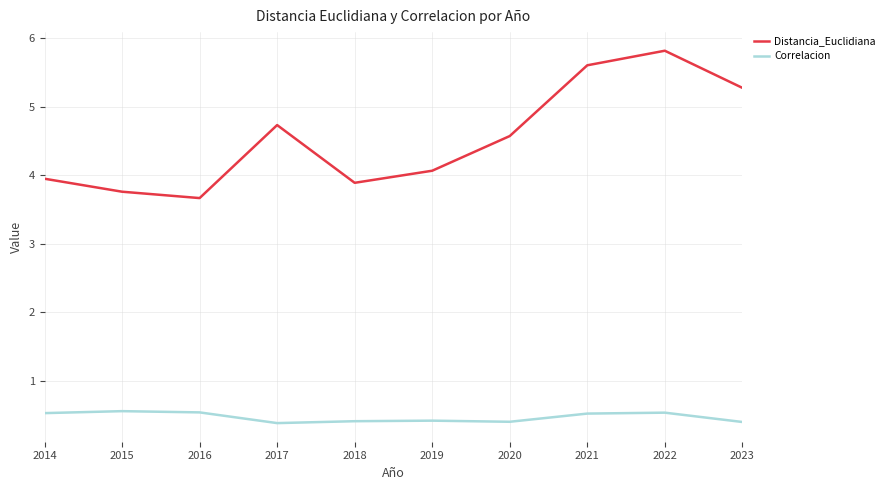

What value does the Correlacion series have at 2017?

0.4